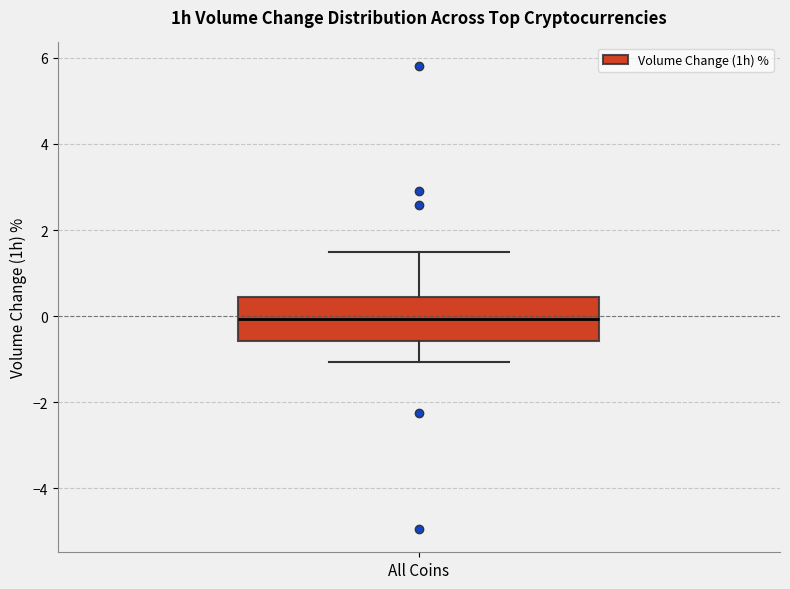

Where is the lower edge of the box for All Coins on the y-axis? The values are not printed on the chart, so give them approximately, as read against the axis.

-0.6